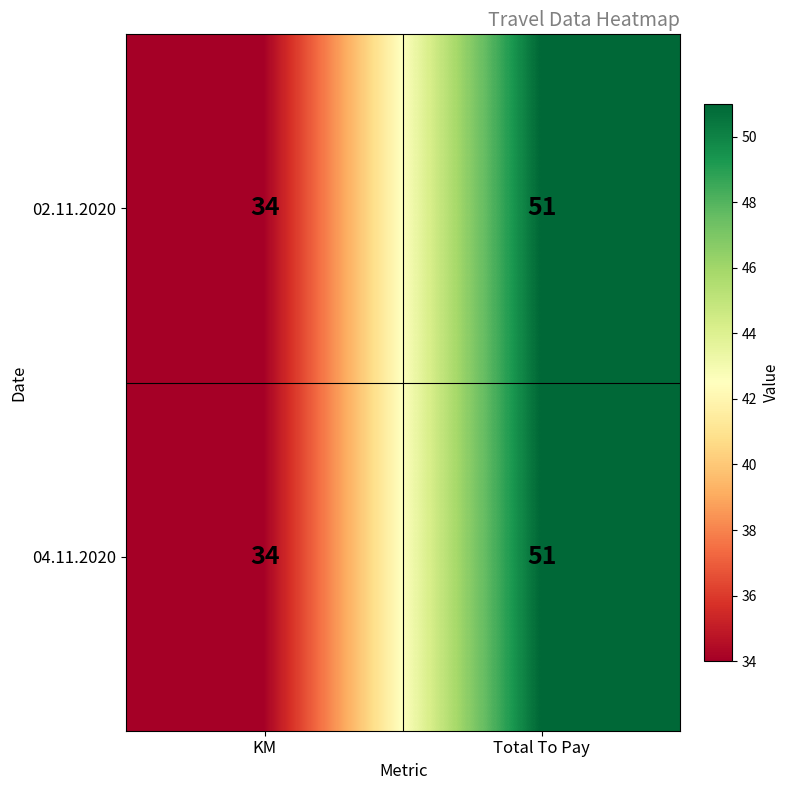

Where is 02.11.2020 nearest to the value 42?

KM